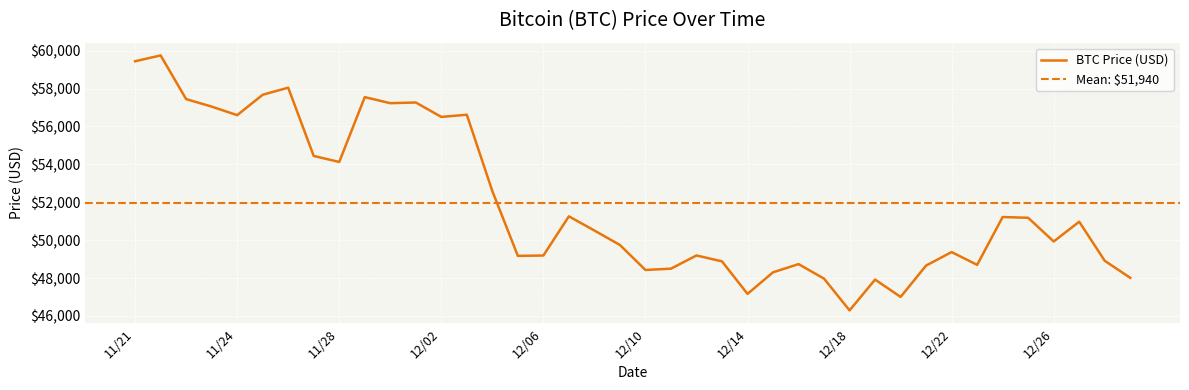

What is the sum of the values at 12/10 and 12/16?

97167